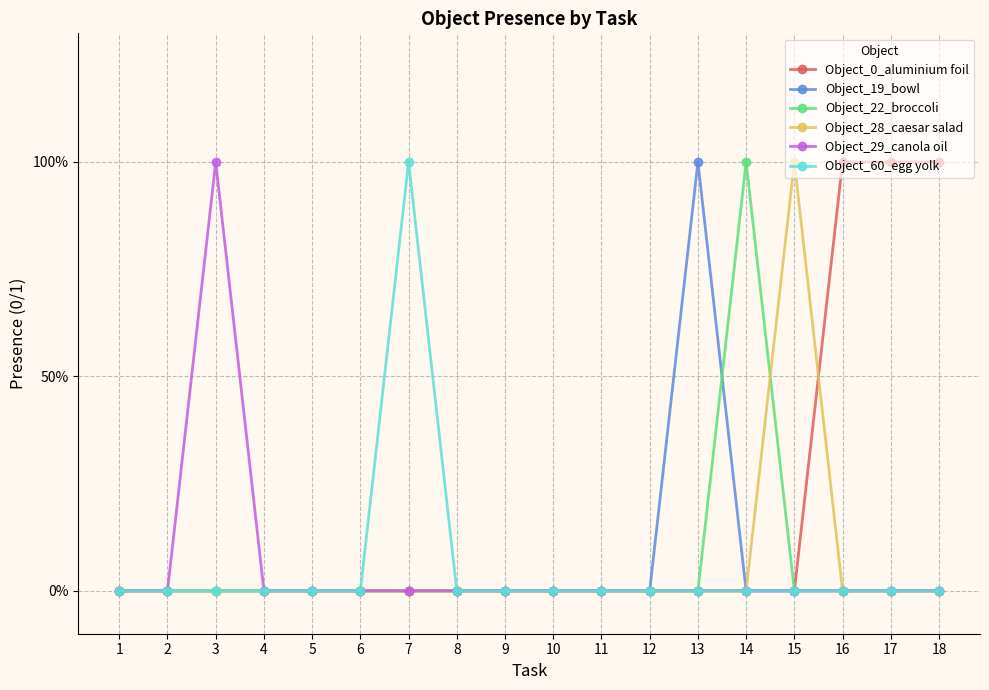

Reading left to right, list all the values displayed in this chart.

Object_0_aluminium foil: 0	0	0	0	0	0	0	0	0	0	0	0	0	0	0	1	1	1
Object_19_bowl: 0	0	0	0	0	0	0	0	0	0	0	0	1	0	0	0	0	0
Object_22_broccoli: 0	0	0	0	0	0	0	0	0	0	0	0	0	1	0	0	0	0
Object_28_caesar salad: 0	0	0	0	0	0	0	0	0	0	0	0	0	0	1	0	0	0
Object_29_canola oil: 0	0	1	0	0	0	0	0	0	0	0	0	0	0	0	0	0	0
Object_60_egg yolk: 0	0	0	0	0	0	1	0	0	0	0	0	0	0	0	0	0	0